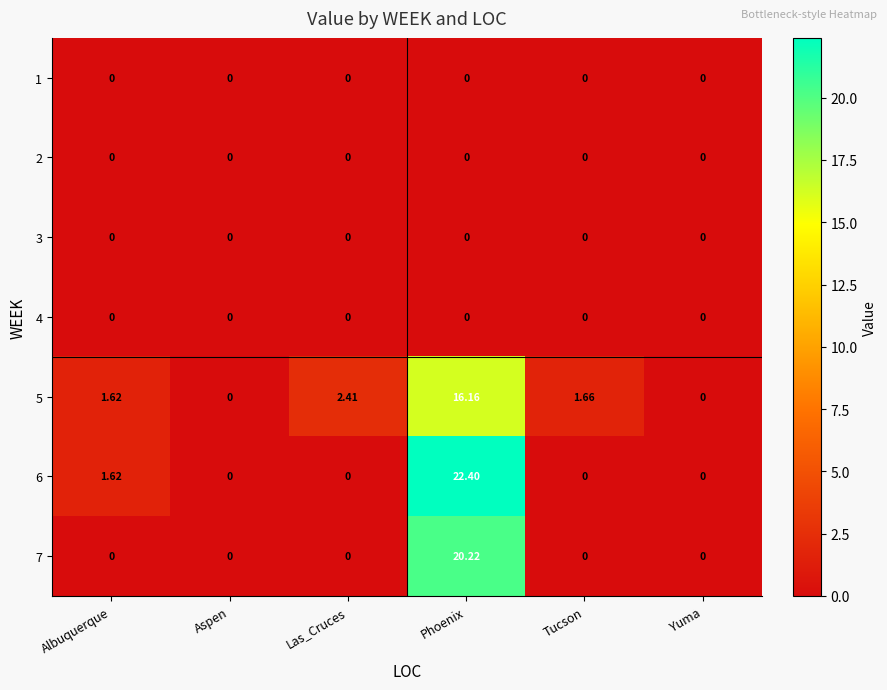

Where does the 5 series first go above 1?

Albuquerque